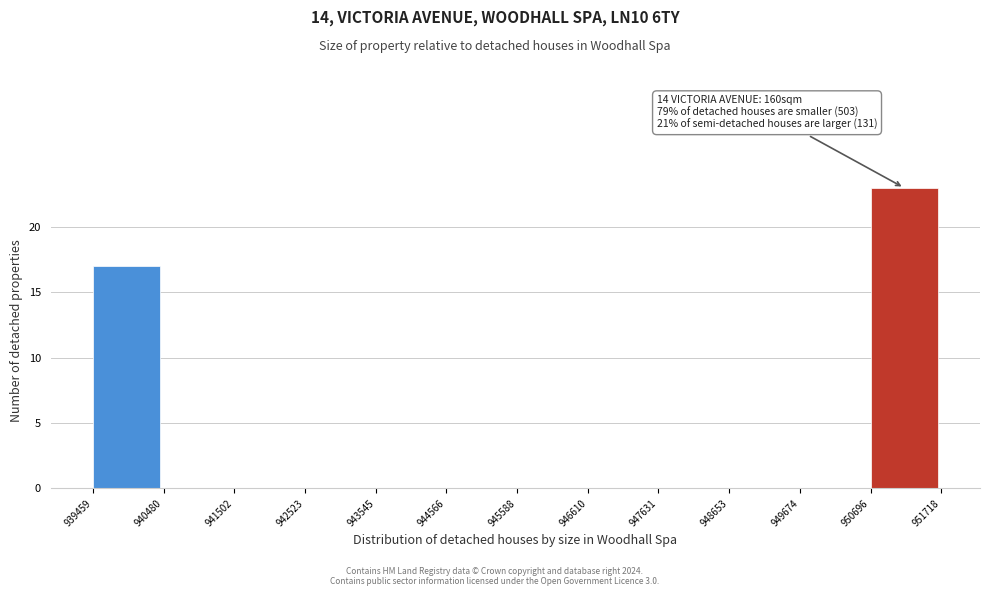

Over which range of the x-axis is the bar tallest?

950696 to 951718